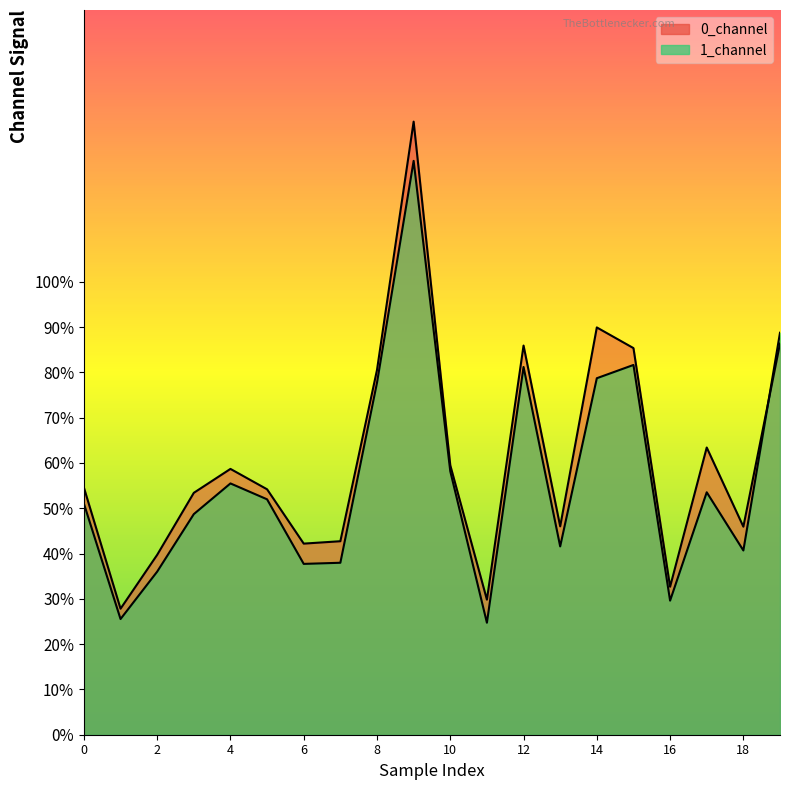

What are all the series names shown in the legend?

0_channel, 1_channel